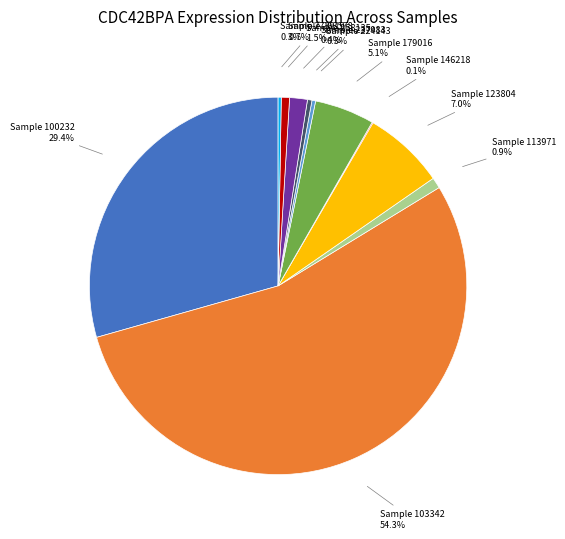

Is there any slice that represents more than half of the pie?

Yes